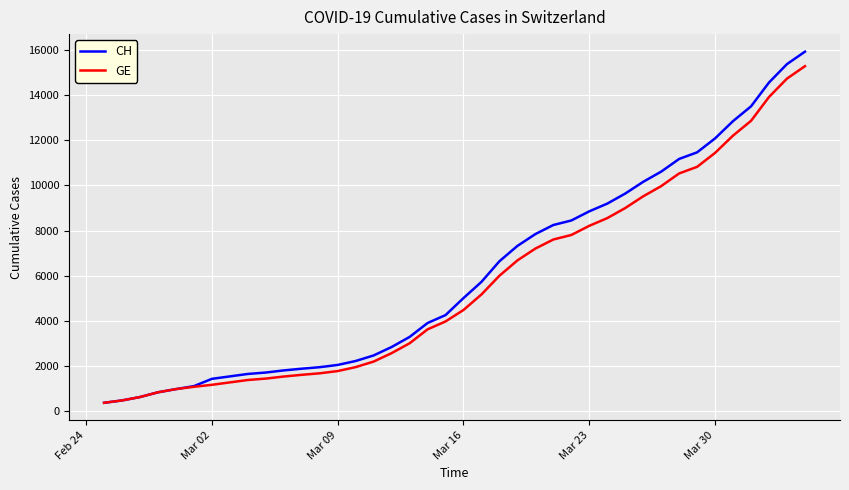

What is the highest value of the GE series?

15284